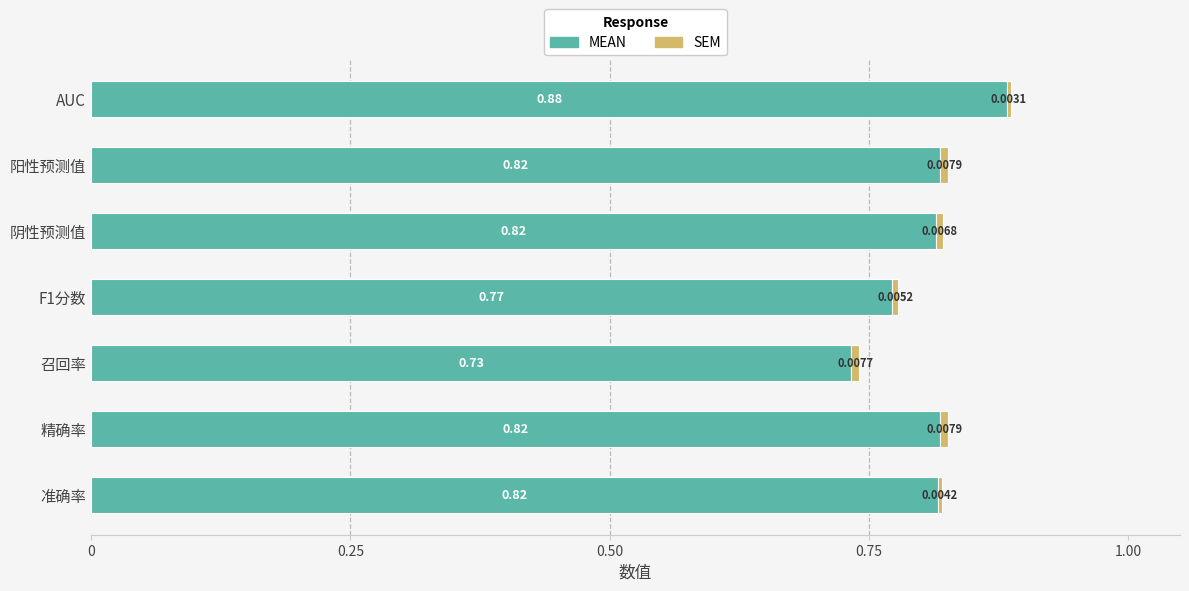

At which category is the sum across all series the highest?

AUC